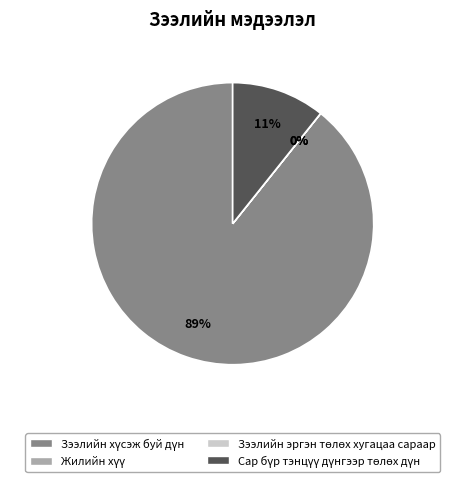

To the nearest percent, what is the difference between the largest and smallest slice percentages?

89%